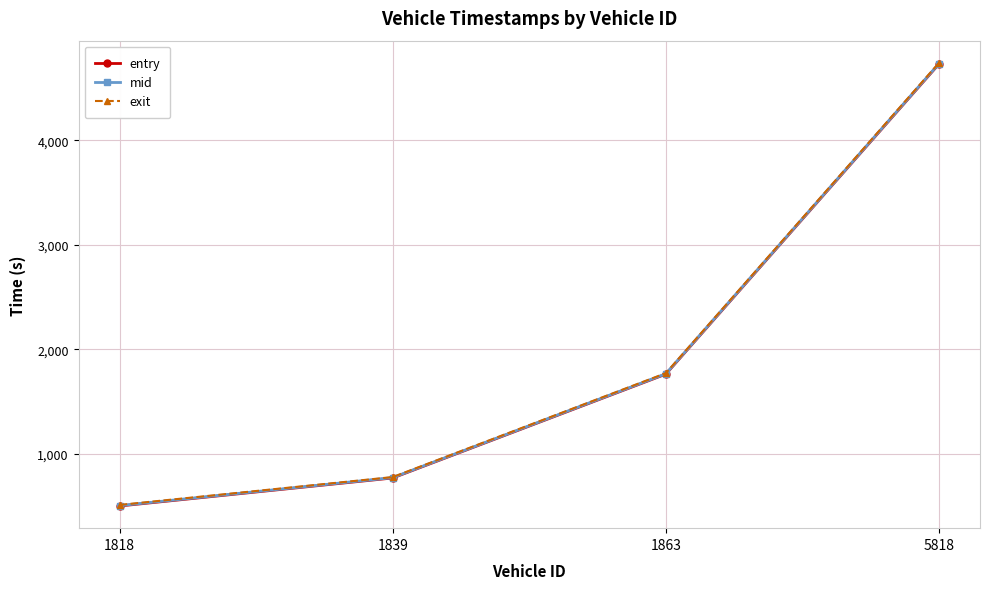

What is the highest value of the entry series?

4729.4